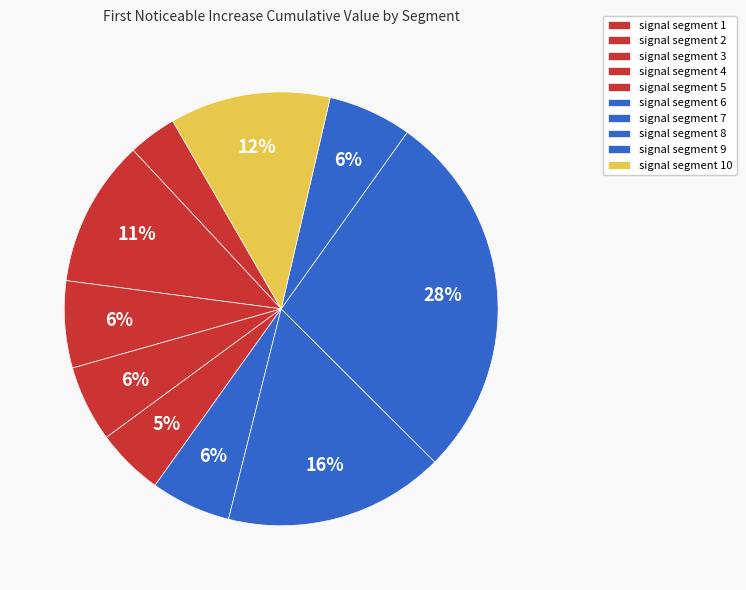

To the nearest percent, what percentage of the pie is signal segment 10?

12%